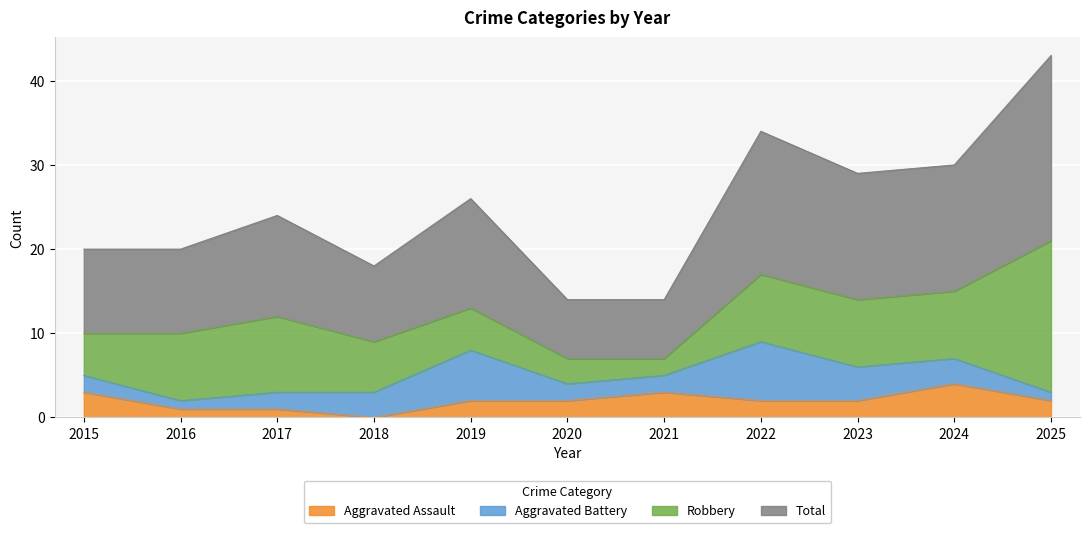

Which label corresponds to the largest value in the chart?

2025